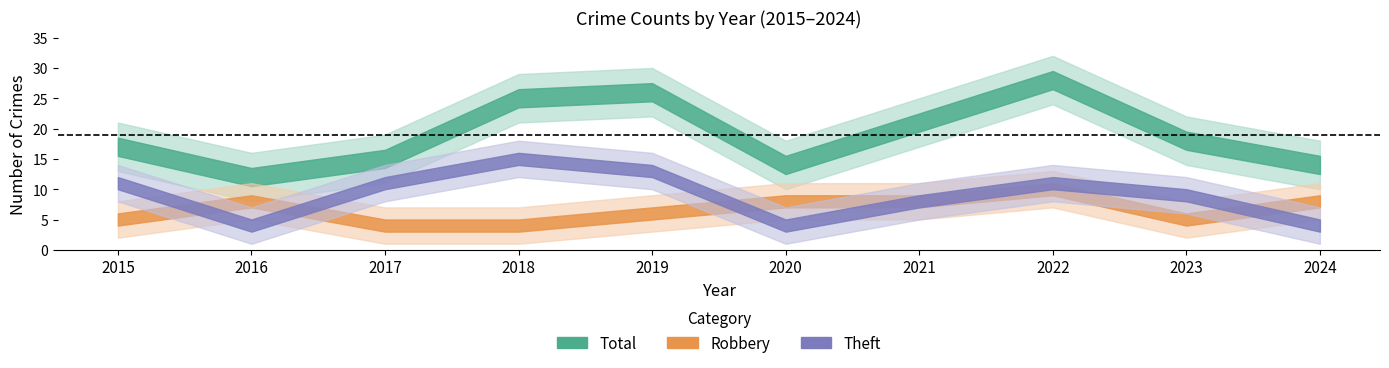

Between 2017 and 2022, which series saw the biggest shift?

Total